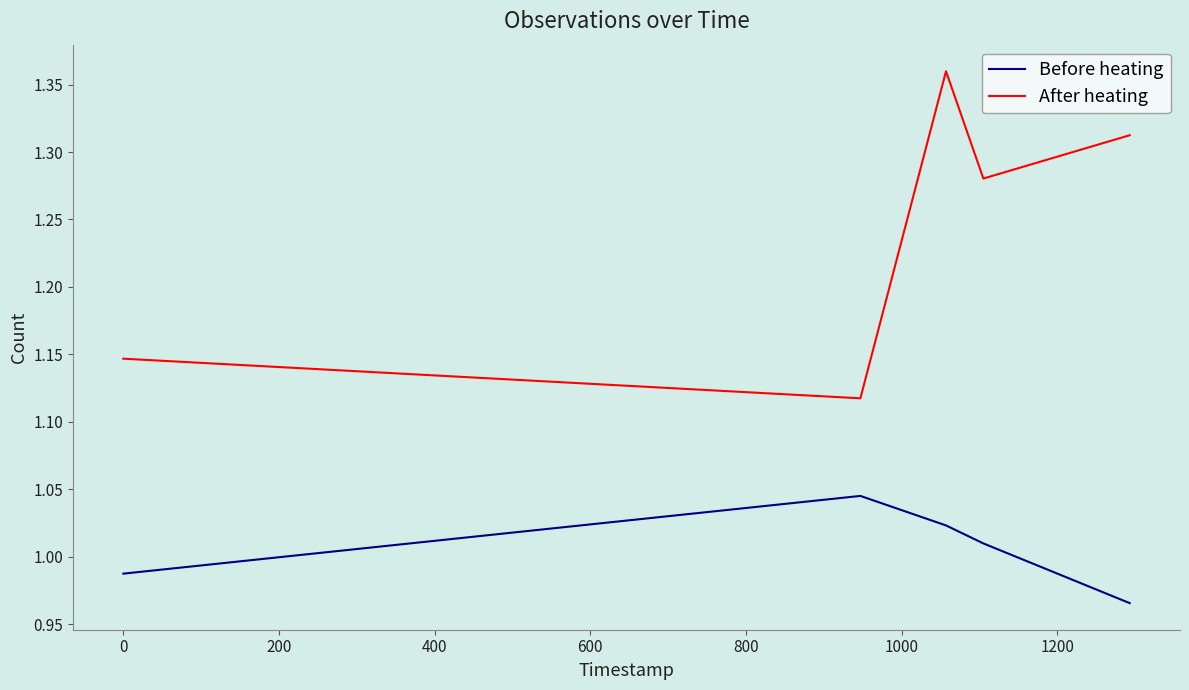

Which series has the largest range (max minus min)?

After heating